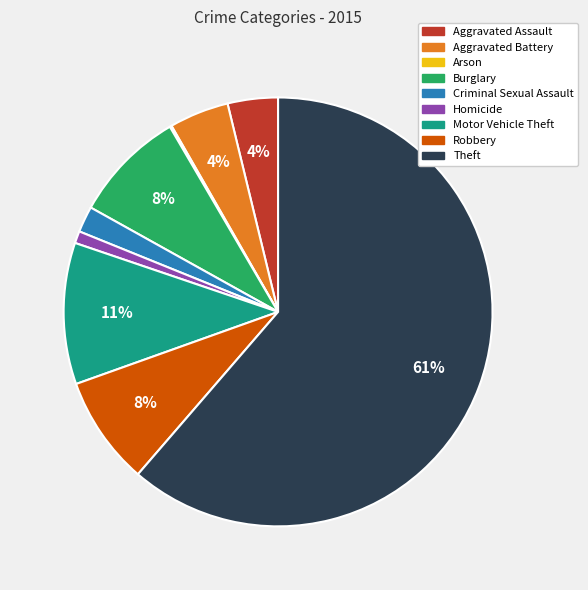

What is the largest slice in the pie chart?

Theft